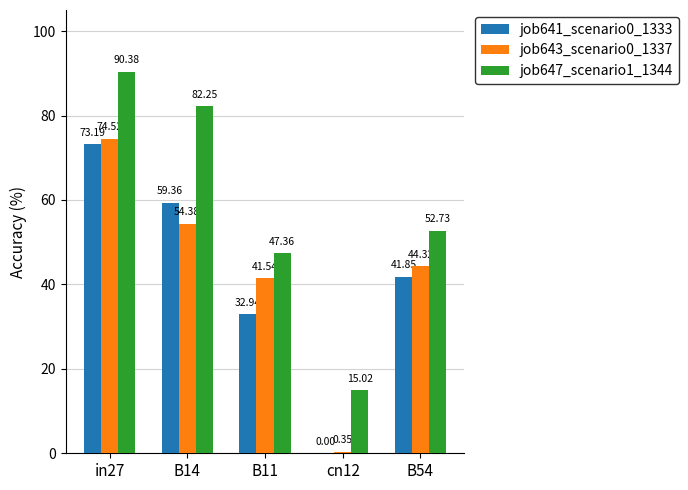

At cn12, list the series in order from smallest to largest.

job641_scenario0_1333, job643_scenario0_1337, job647_scenario1_1344